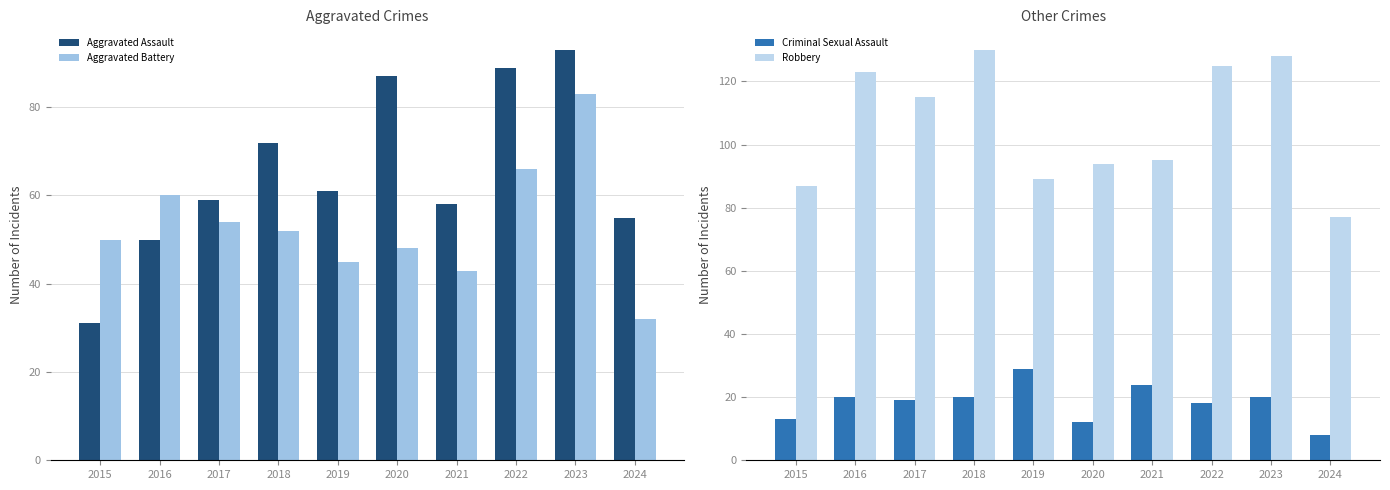

True or false: Aggravated Battery has a value of 83 at 2023.

True